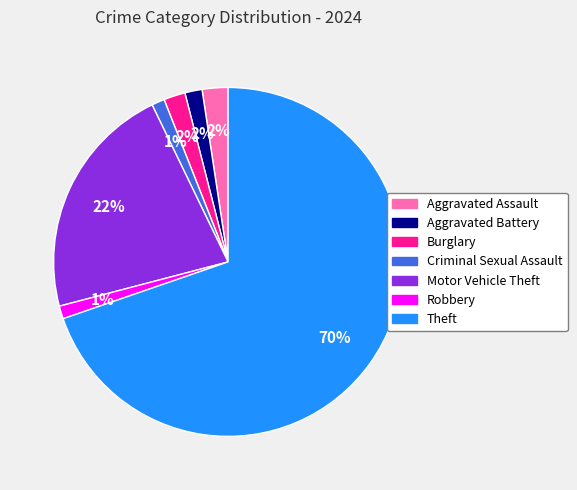

Is the sum of Robbery and Motor Vehicle Theft greater than half?

No